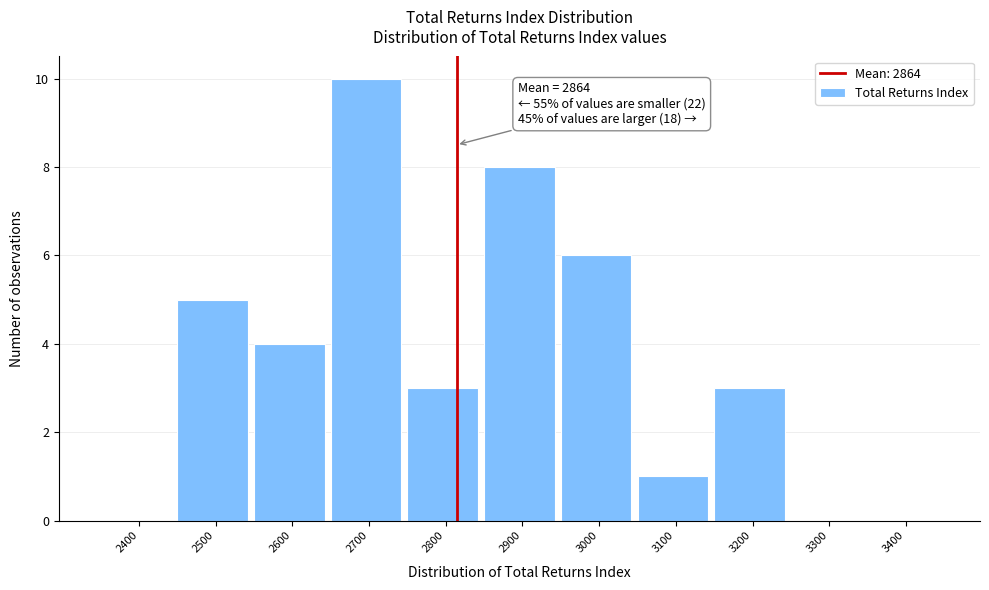

Reading right to left, what are all the values shown in this chart?

3400=0	3300=0	3200=3	3100=1	3000=6	2900=8	2800=3	2700=10	2600=4	2500=5	2400=0